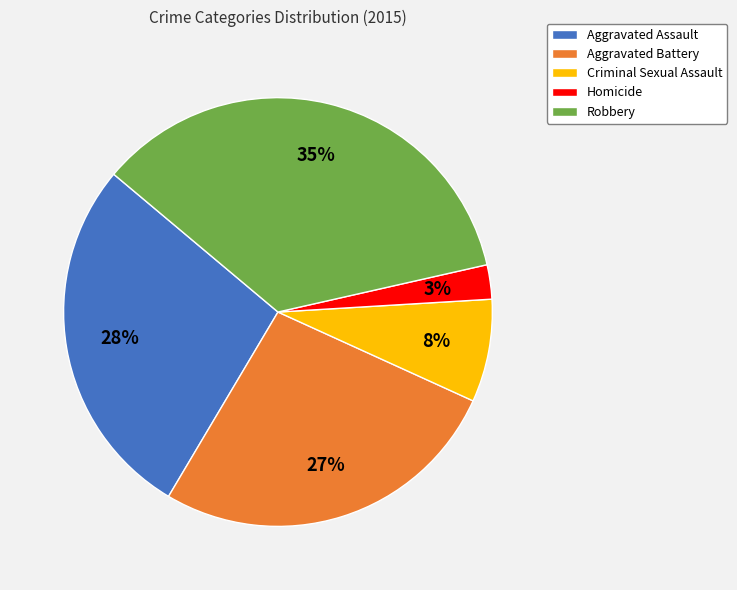

To the nearest percent, what portion does Aggravated Assault represent?

28%